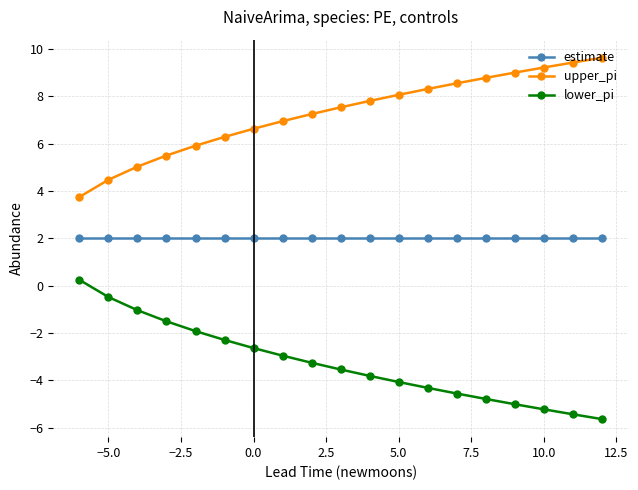

How many values in lower_pi are above zero?

1